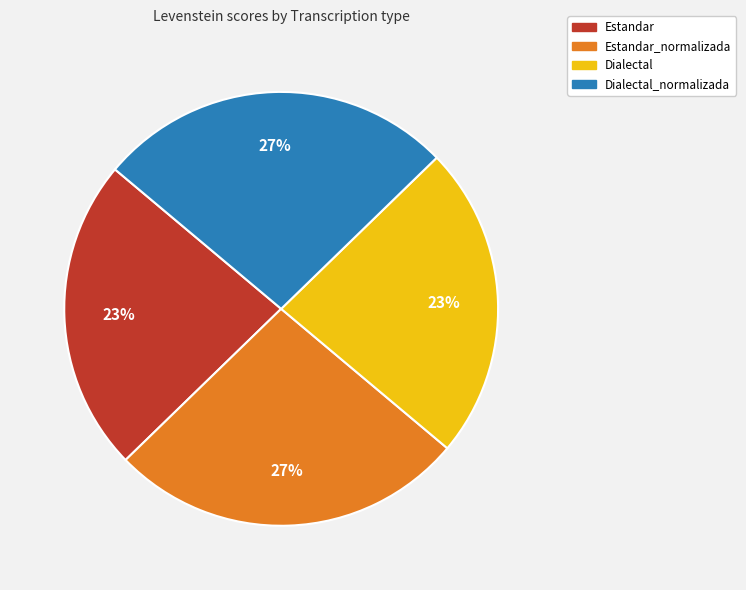

To the nearest percent, what is the average slice percentage?

25%